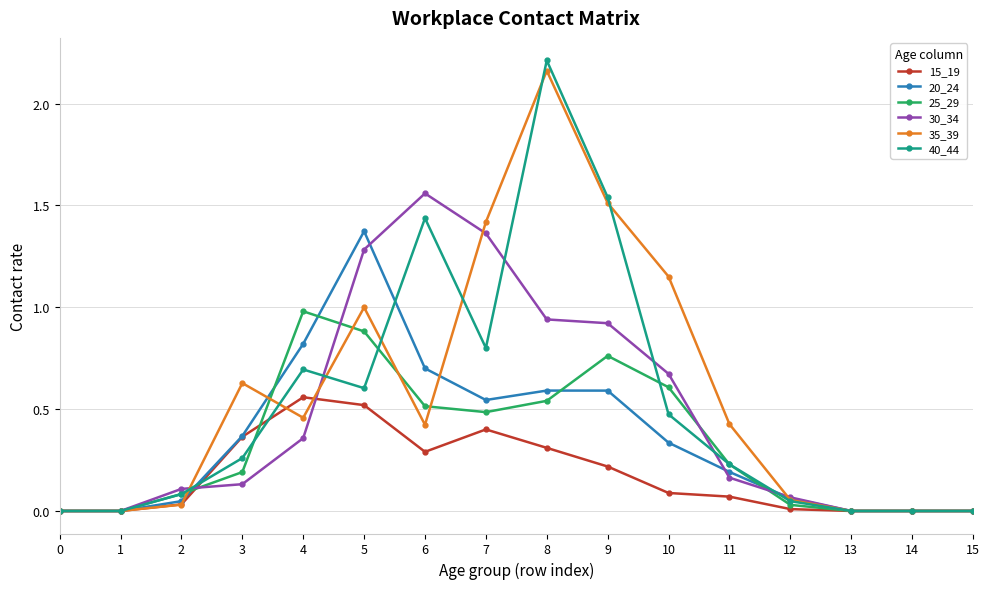

Between 3 and 12, which series saw the biggest shift?

35_39